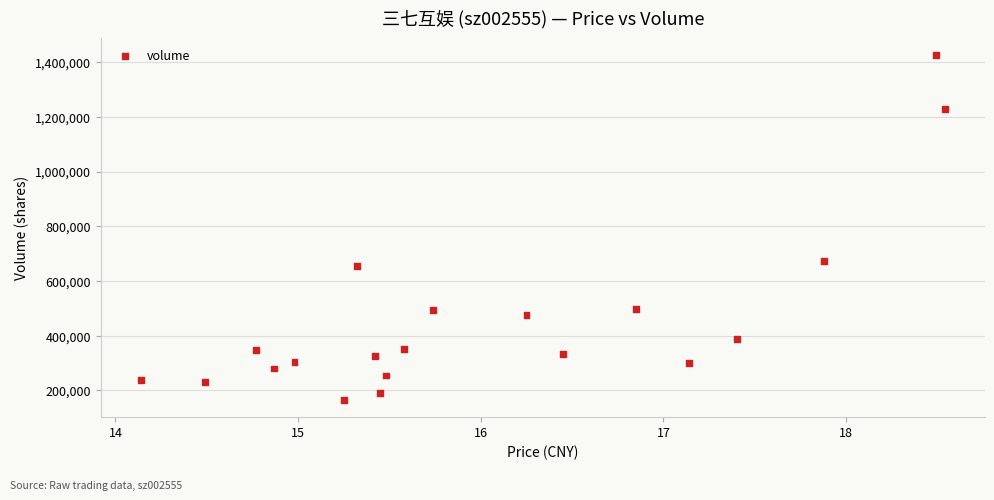

What Y value in the scatter plot is closest to 795306?

671545